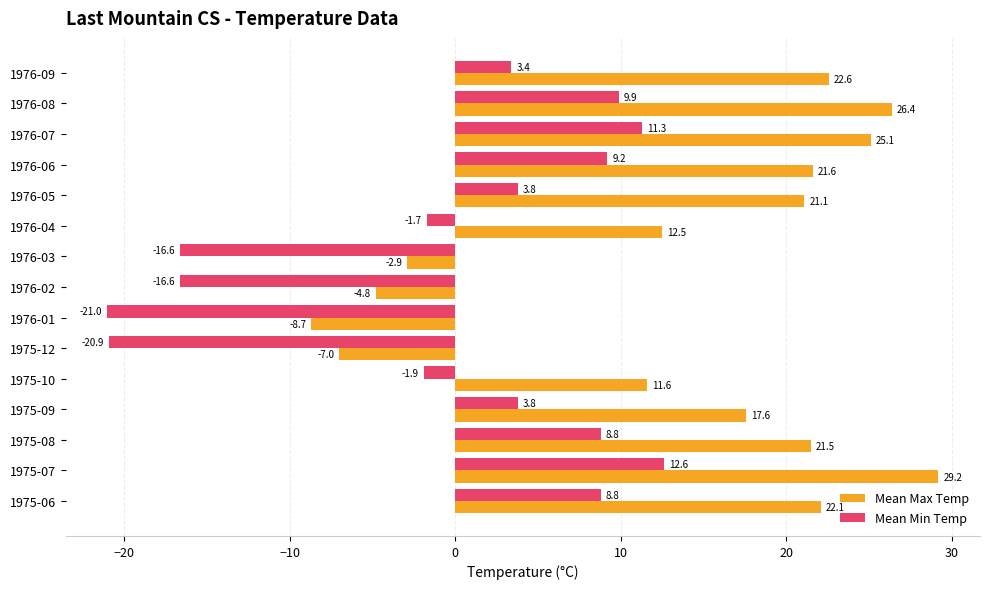

What is the maximum value shown in the chart?

29.2